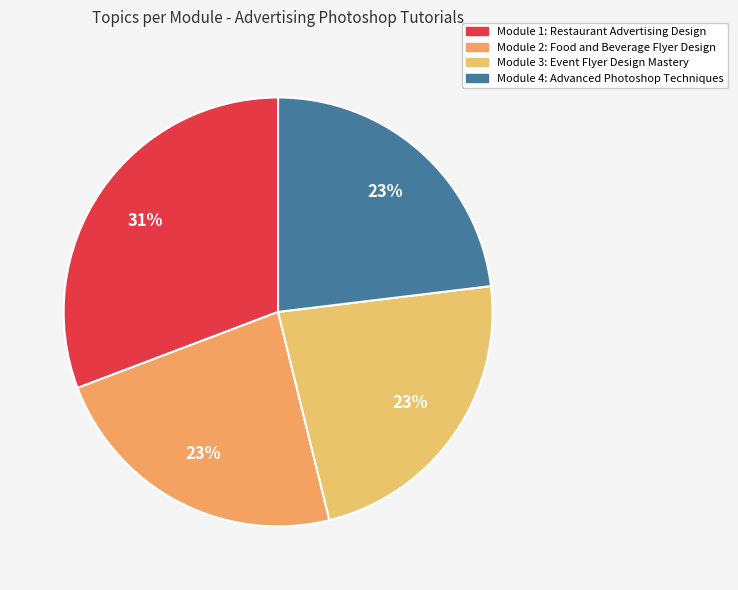

Is it true that Module 2: Food and Beverage Flyer Design is 23% of the pie?

True